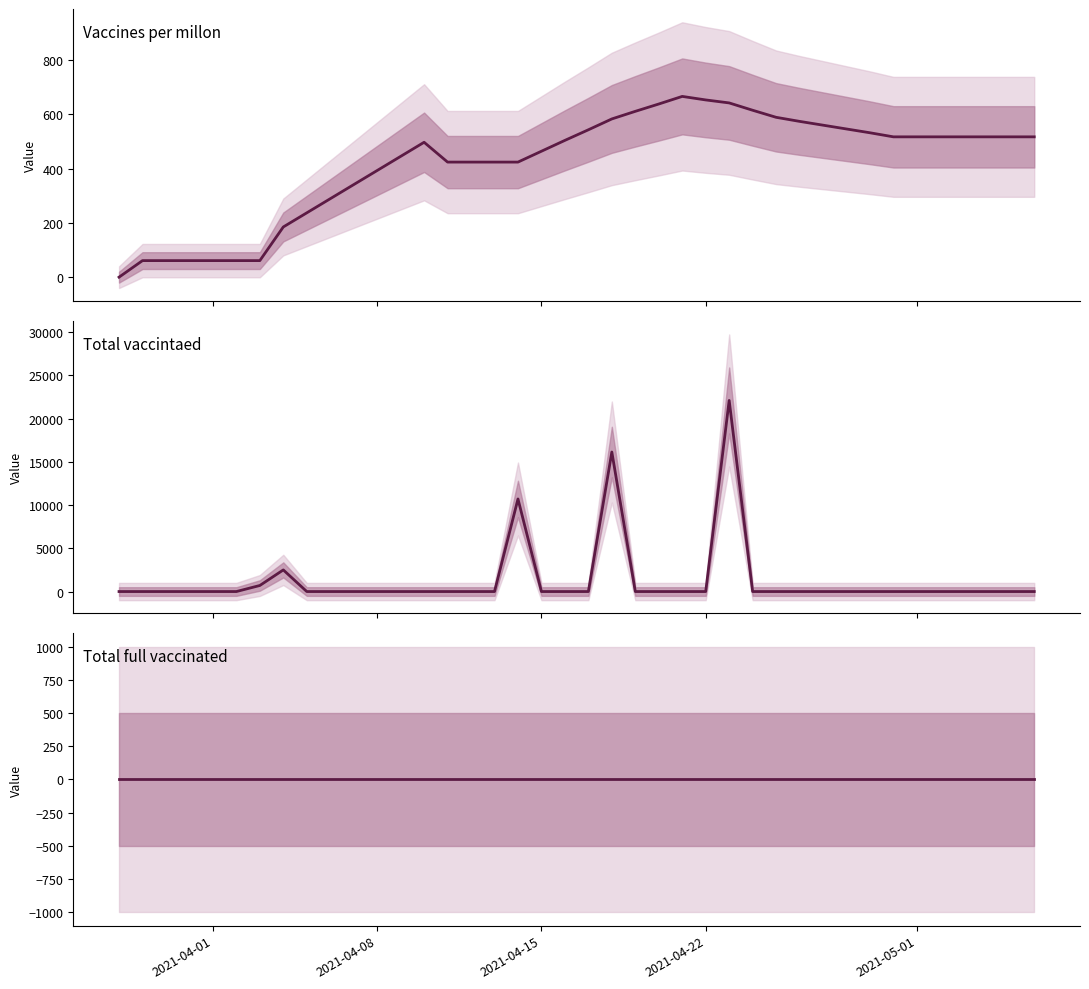

What are all the series names shown in the legend?

Vaccines per millon, Total vaccintaed, Total full vaccinated